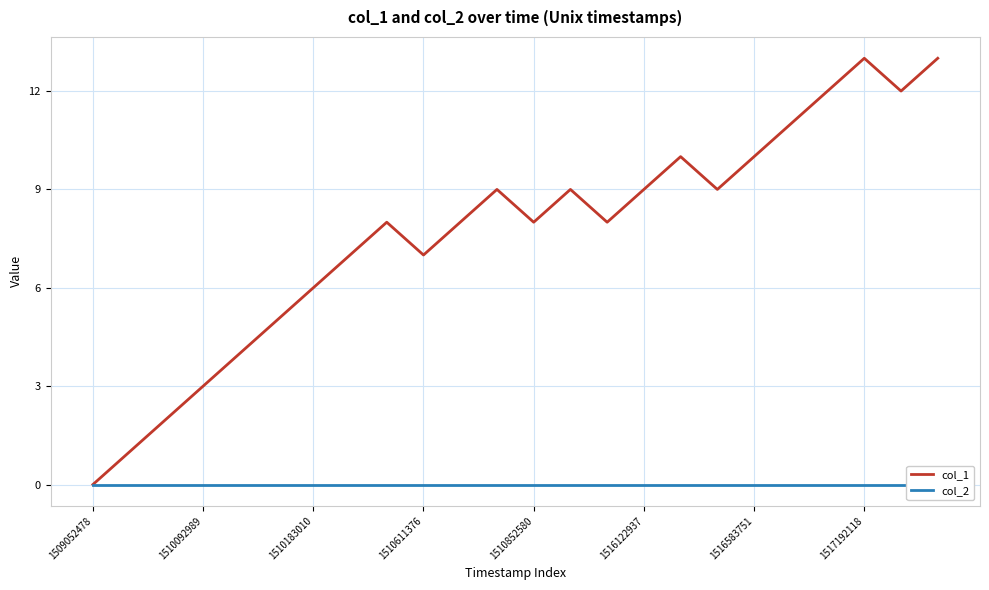

True or false: col_1 and col_2 intersect in this chart.

False